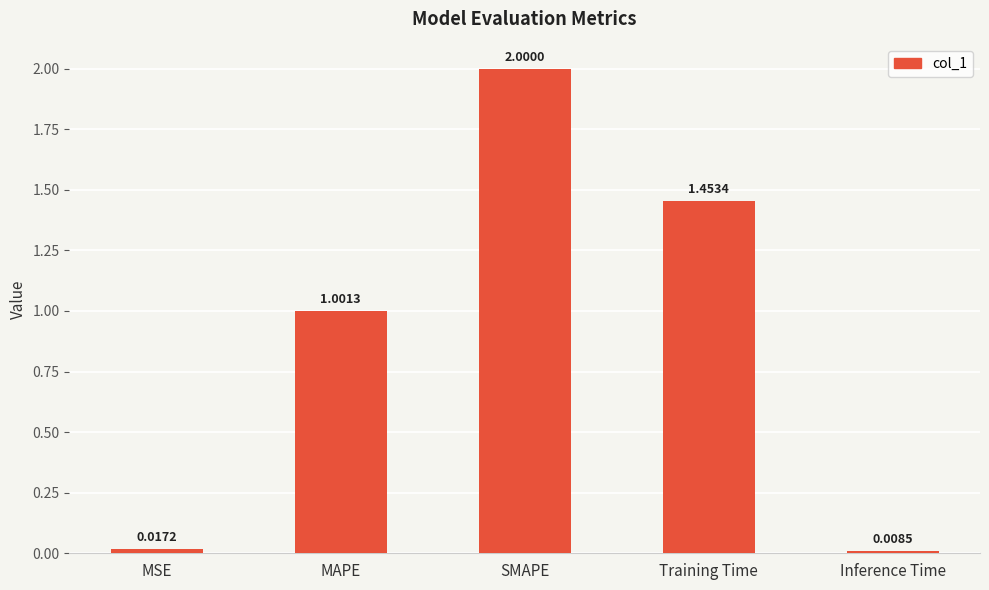

What is the average value?

0.9